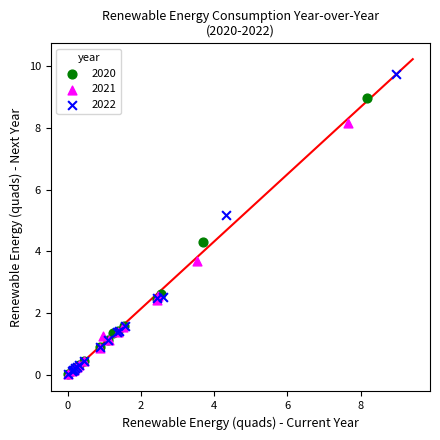

Which series reaches the maximum Y coordinate?

2022